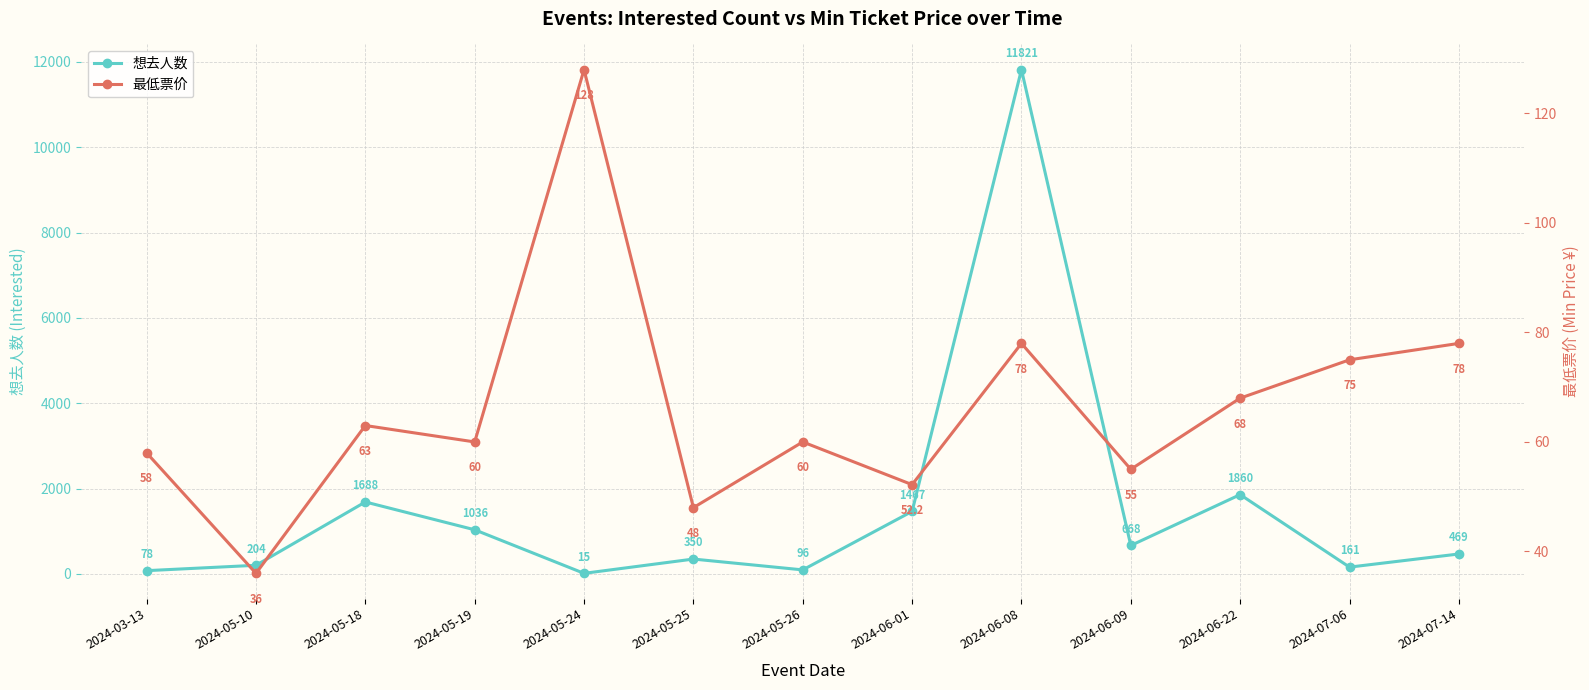

How many times do 最低票价 and 想去人数 cross each other?

2